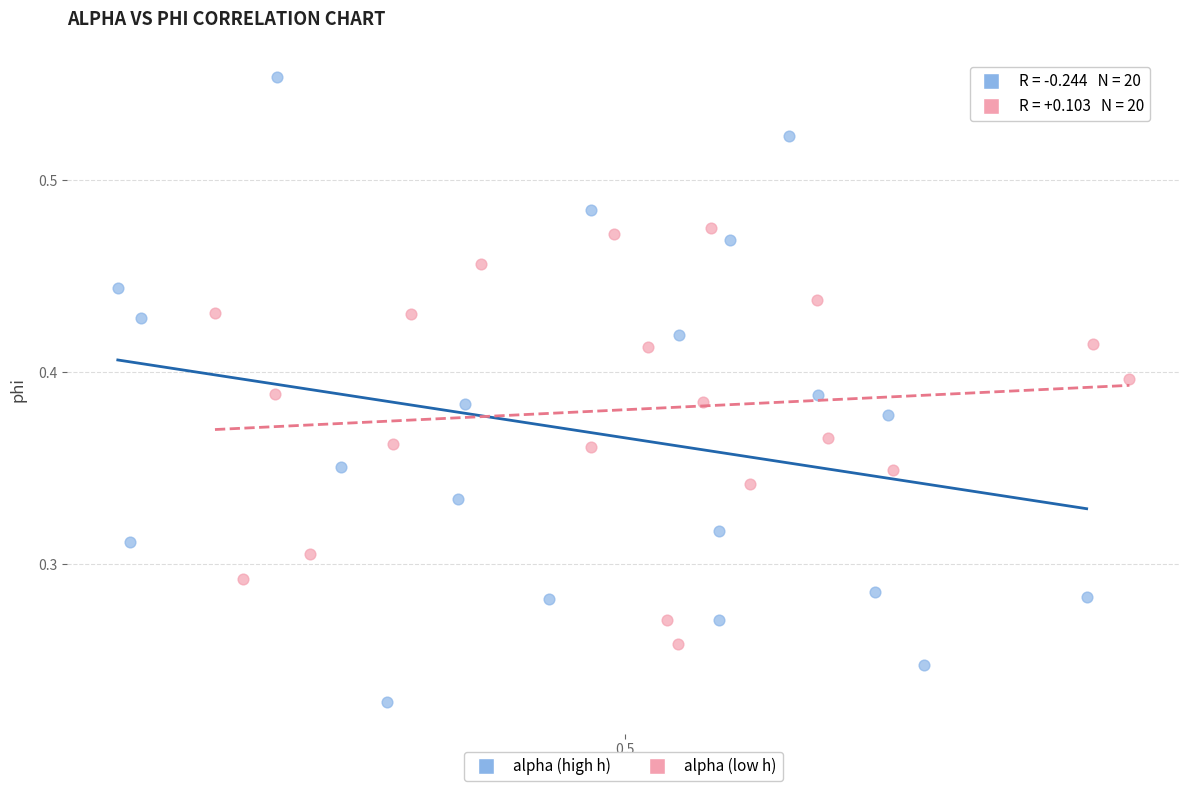

Which series reaches the minimum Y coordinate?

alpha (high h)